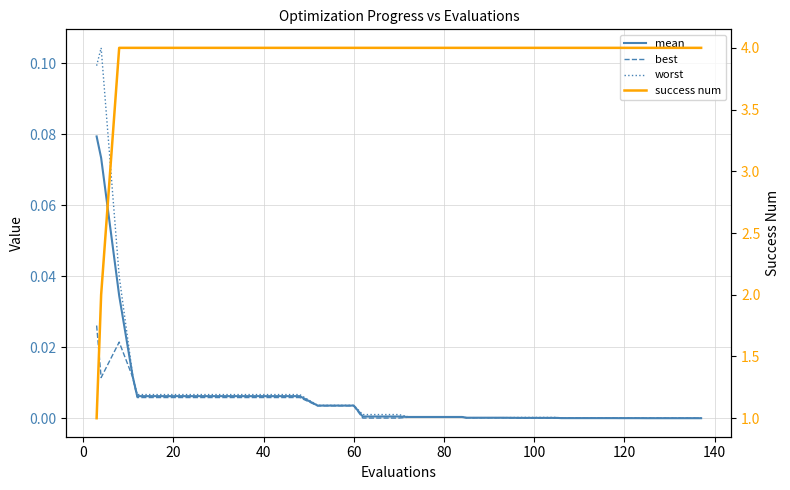

What is the difference between the maximum and second lowest values in the success num series?

2.0